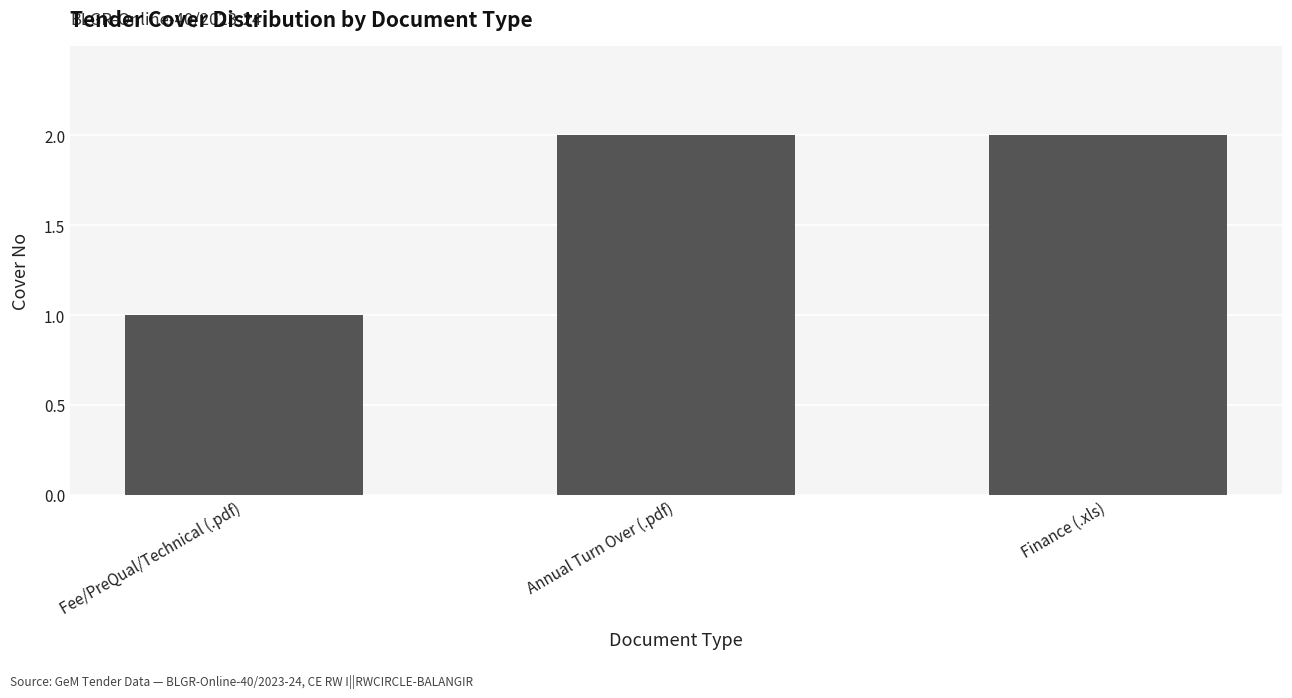

Are the bars horizontal?

No